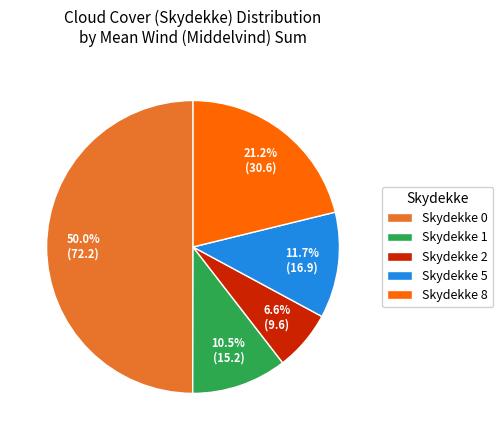

Do Skydekke 0 and Skydekke 1 together represent more than half of the pie?

Yes